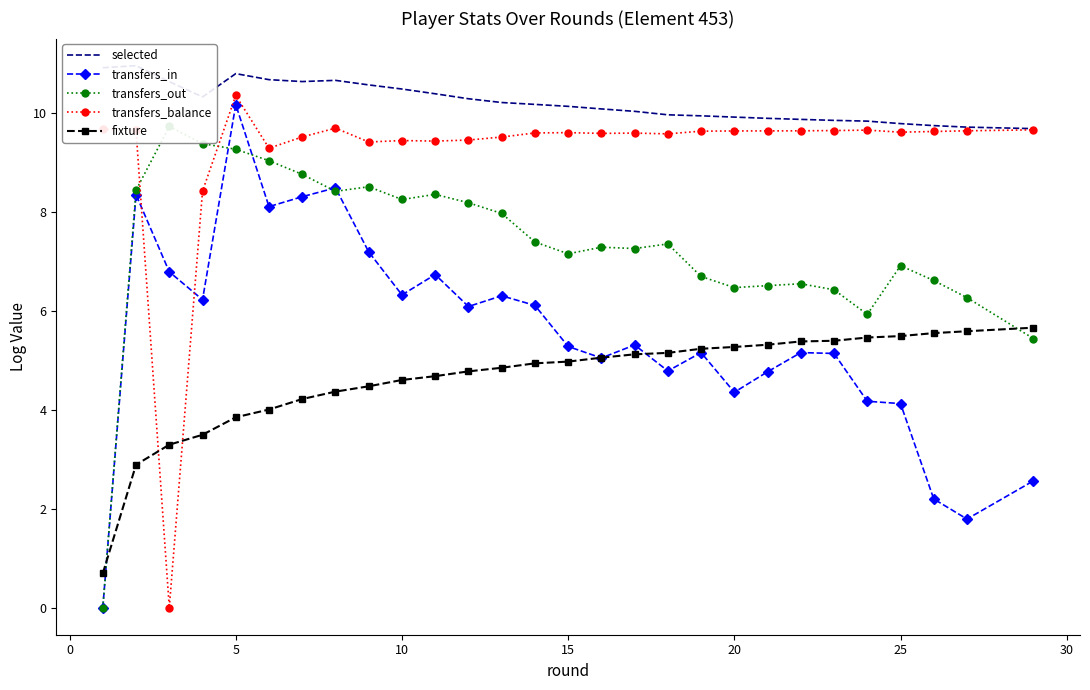

Which category has the highest value in the transfers_in series?

5